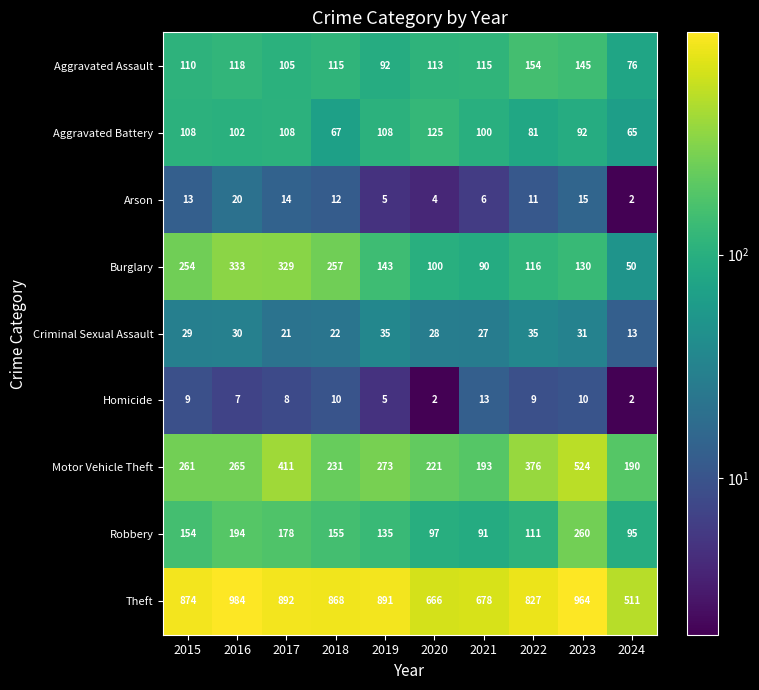

At how many categories does at least one series exceed 623?

9